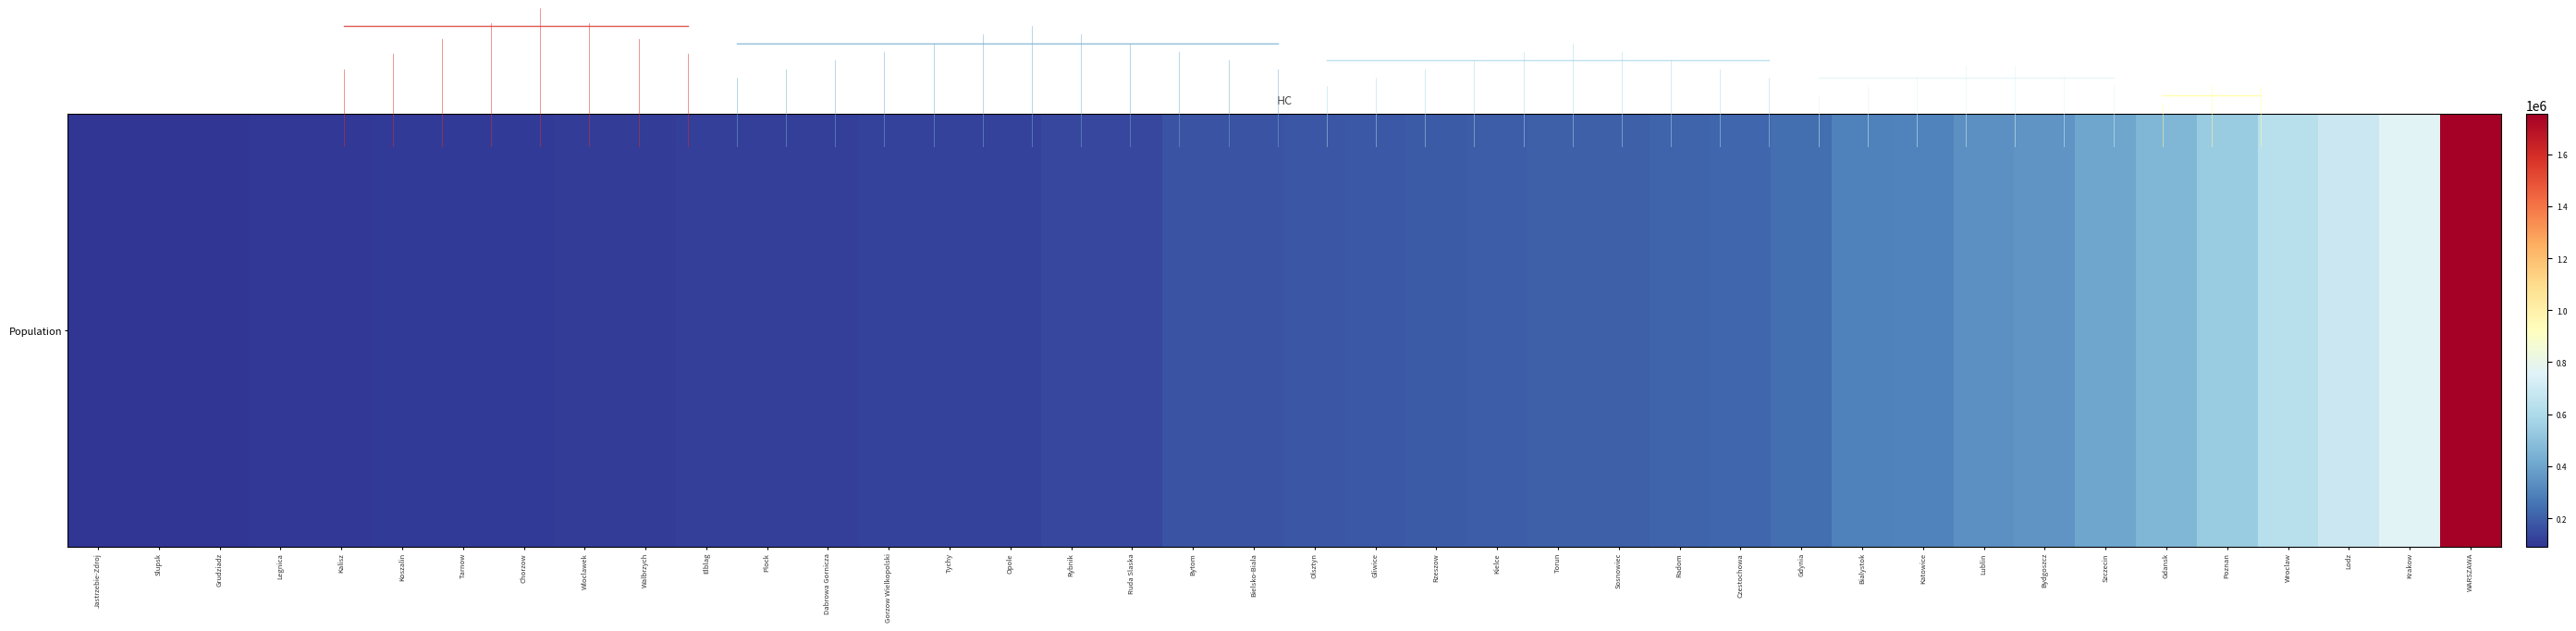

Reading left to right, list all the values displayed in this chart.

Jastrzebie-Zdroj=88741	Slupsk=90638	Grudziadz=94068	Legnica=98961	Kalisz=100812	Koszalin=105989	Tarnow=106709	Chorzow=108205	Wloclawek=110563	Walbrzych=112720	Elblag=118925	Plock=119840	Dabrowa Gornicza=120478	Gorzow Wielkopolski=122299	Tychy=126661	Opole=127084	Rybnik=137436	Ruda Slaska=137546	Bytom=167359	Bielsko-Biala=170005	Olsztyn=173693	Gliwice=180193	Rzeszow=186391	Kielce=195655	Torun=199490	Sosnowiec=203001	Radom=212765	Czestochowa=223373	Gdynia=243910	Bialystok=294362	Katowice=301202	Lublin=341794	Bydgoszcz=352870	Szczecin=401940	Gdansk=463352	Poznan=538439	Wroclaw=634873	Lodz=692284	Krakow=759104	WARSZAWA=1754511